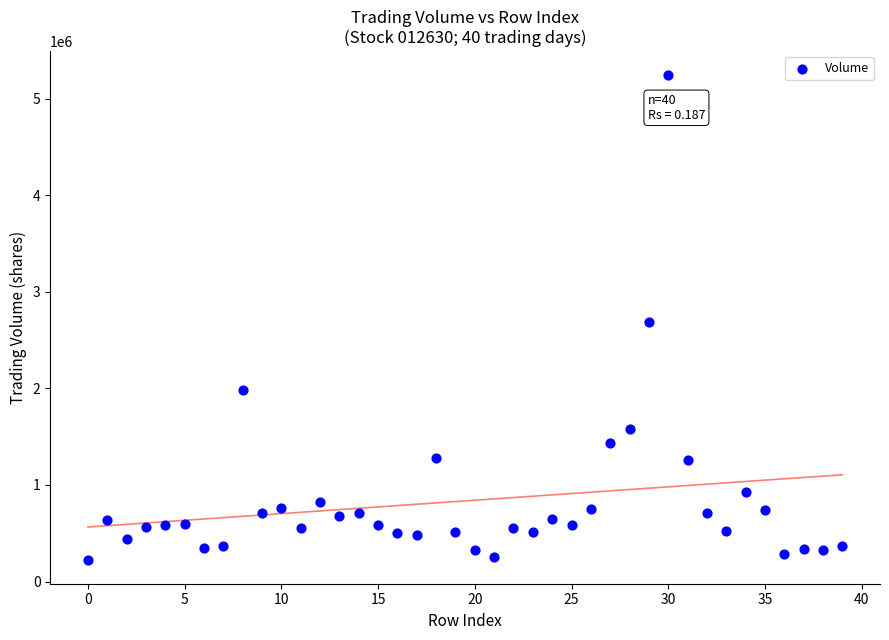

What is the range of Y values (max minus min)?

5012339